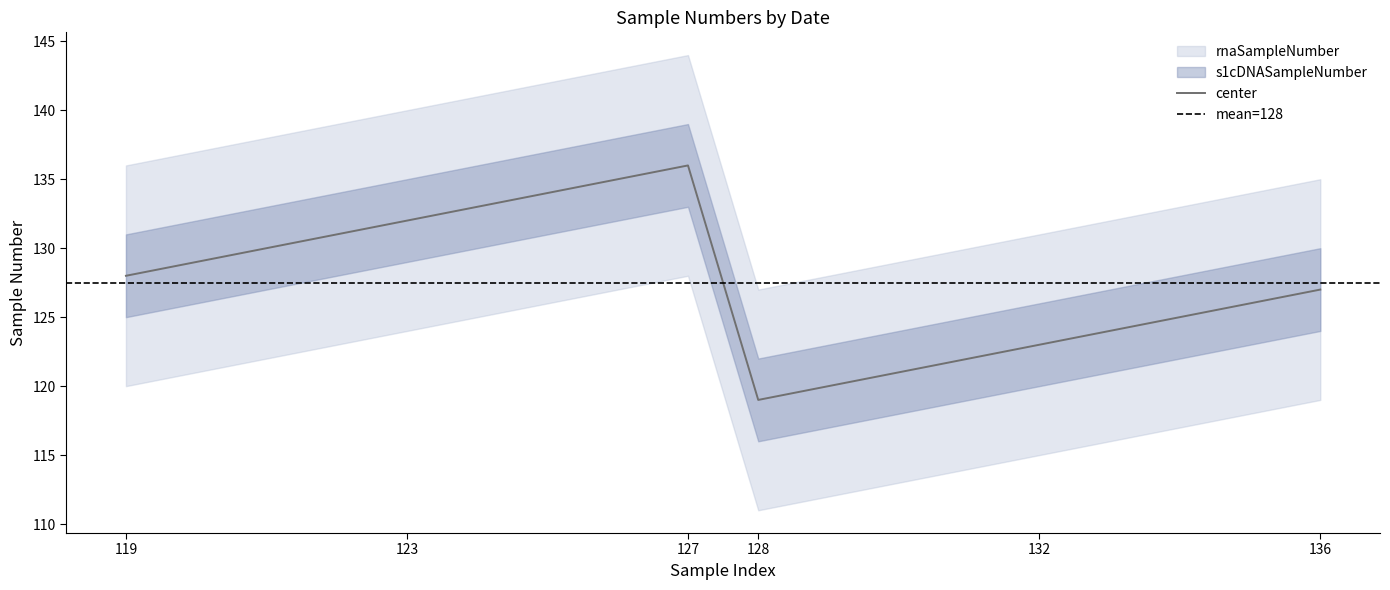

What is the change in value from 12 to 14?

+2